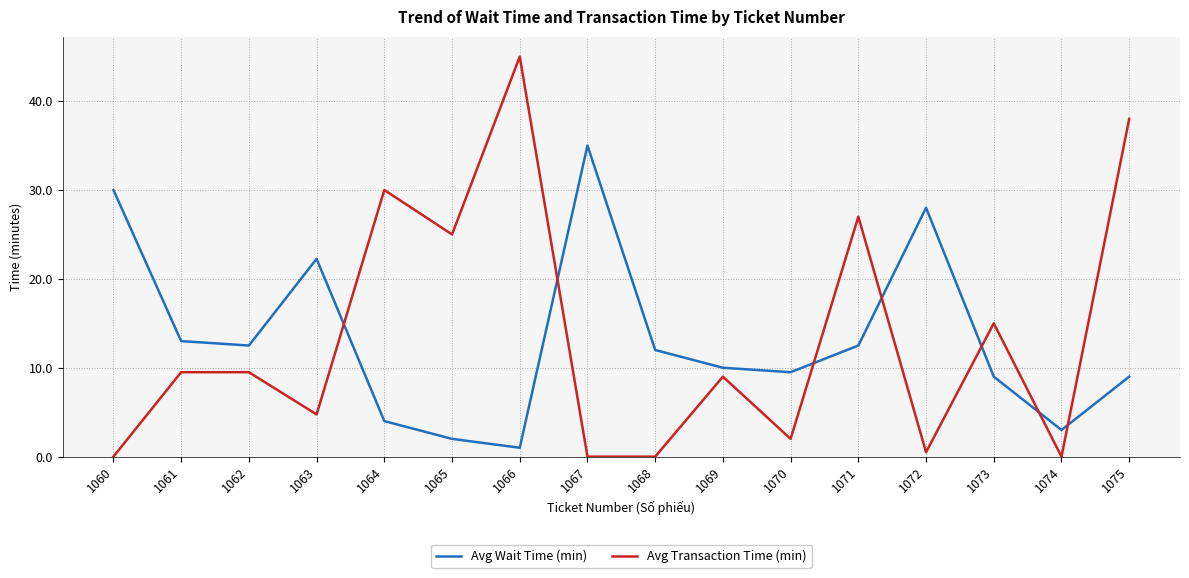

Where is the first local minimum for Avg Wait Time (min)?

1062